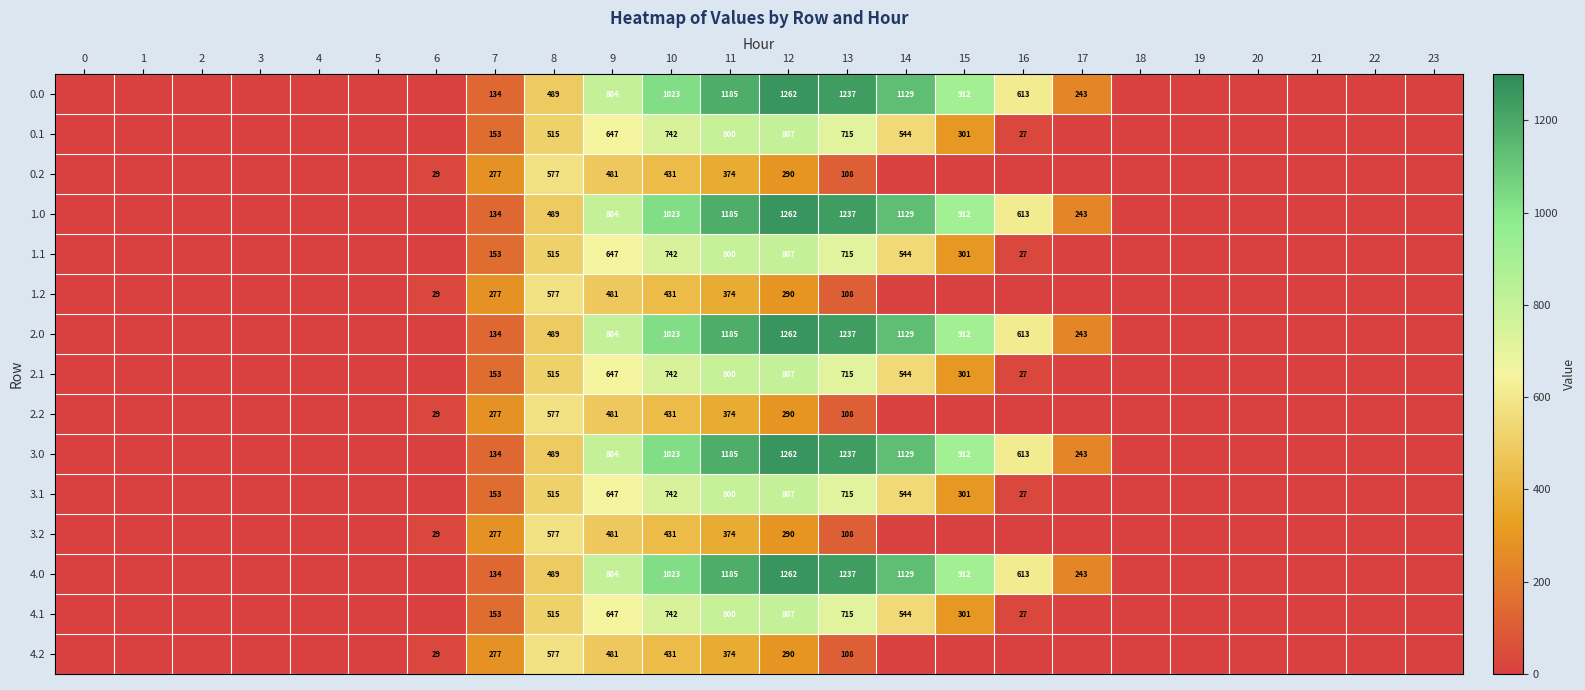

True or false: 1.0 has a value of 1054.0 at 16.

False